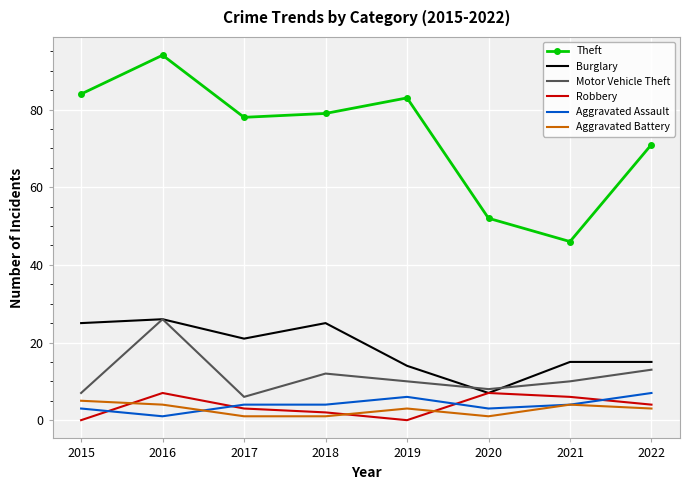

Reading left to right, extract all data points from this chart.

Theft: 2015=84	2016=94	2017=78	2018=79	2019=83	2020=52	2021=46	2022=71
Burglary: 2015=25	2016=26	2017=21	2018=25	2019=14	2020=7	2021=15	2022=15
Motor Vehicle Theft: 2015=7	2016=26	2017=6	2018=12	2019=10	2020=8	2021=10	2022=13
Robbery: 2015=0	2016=7	2017=3	2018=2	2019=0	2020=7	2021=6	2022=4
Aggravated Assault: 2015=3	2016=1	2017=4	2018=4	2019=6	2020=3	2021=4	2022=7
Aggravated Battery: 2015=5	2016=4	2017=1	2018=1	2019=3	2020=1	2021=4	2022=3